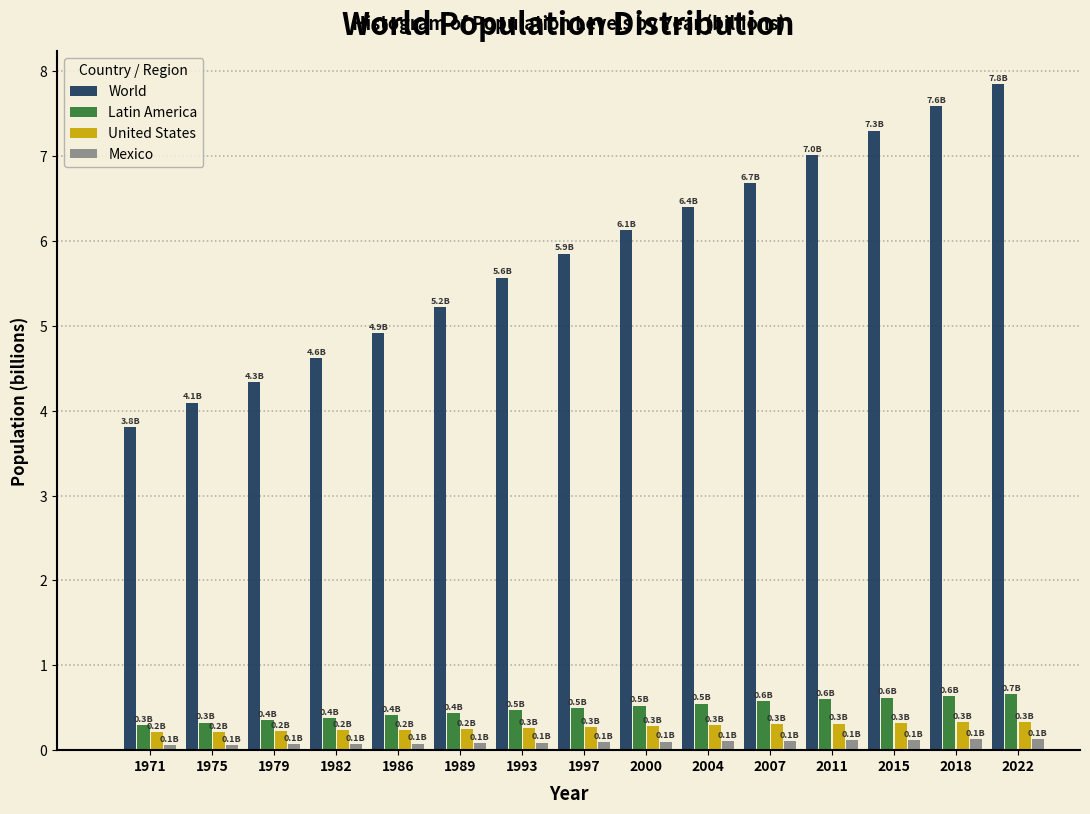

What is the average value of the Latin America series?

0.5